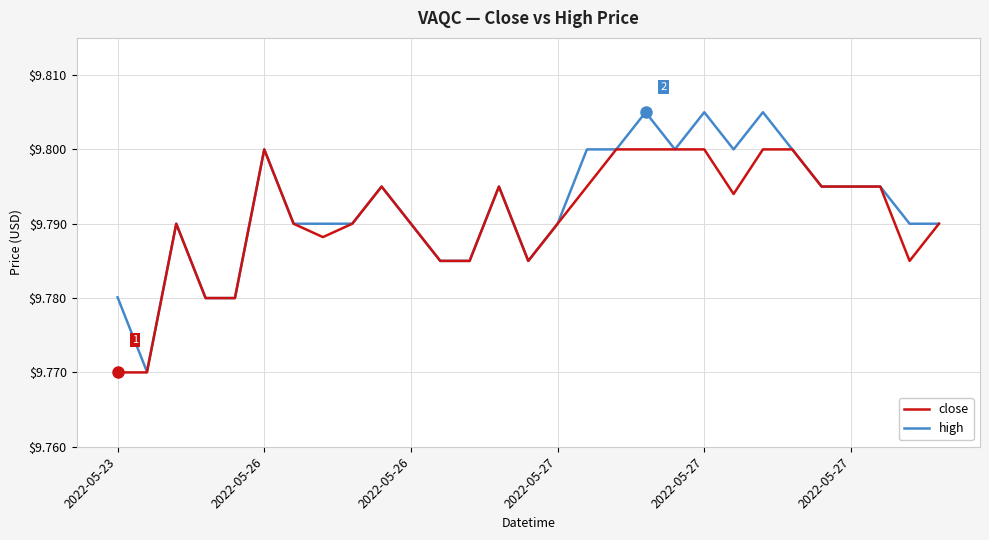

How many lines are shown in the chart?

2